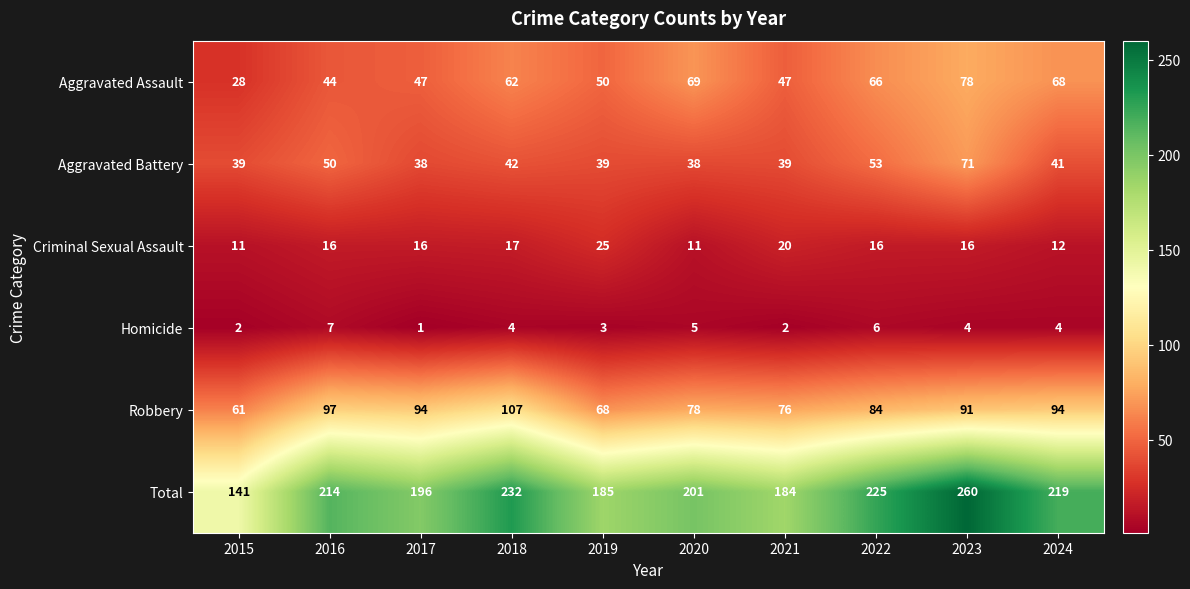

What is the difference between the Criminal Sexual Assault values at 2024 and 2023?

4